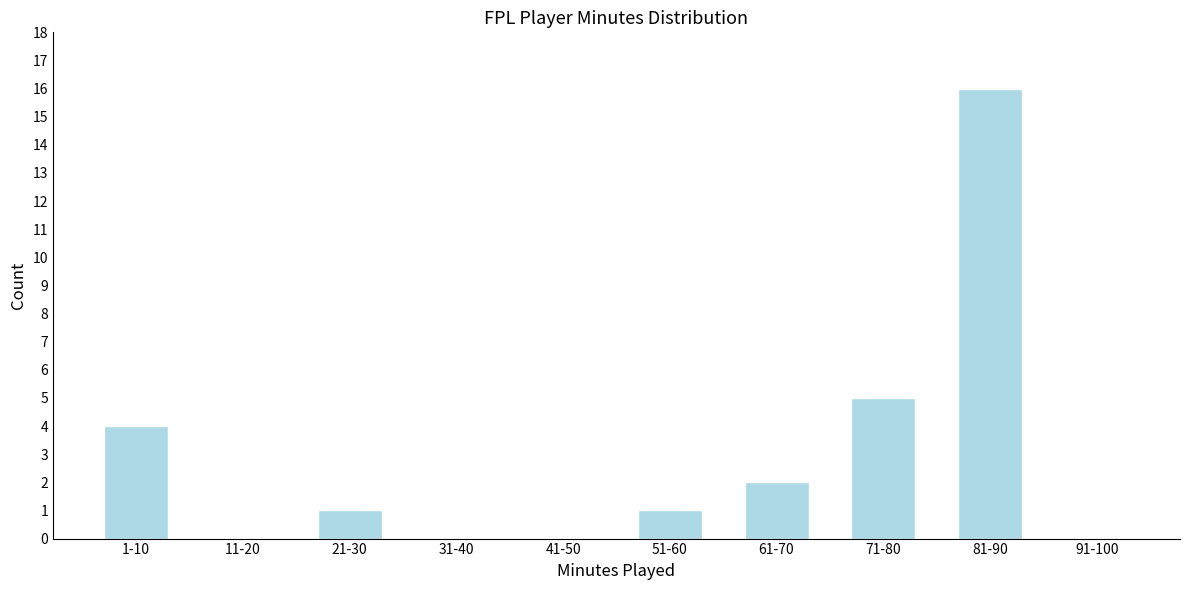

Reading left to right, extract all data points from this chart.

1-10=4	11-20=0	21-30=1	31-40=0	41-50=0	51-60=1	61-70=2	71-80=5	81-90=16	91-100=0